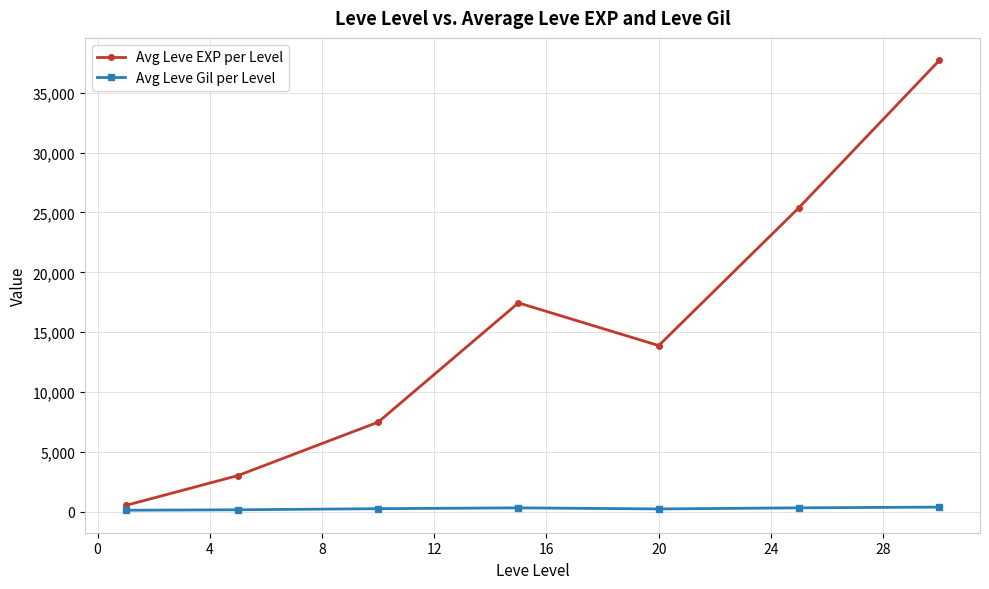

Rank the series by their maximum value, from lowest to highest.

Avg Leve Gil per Level, Avg Leve EXP per Level